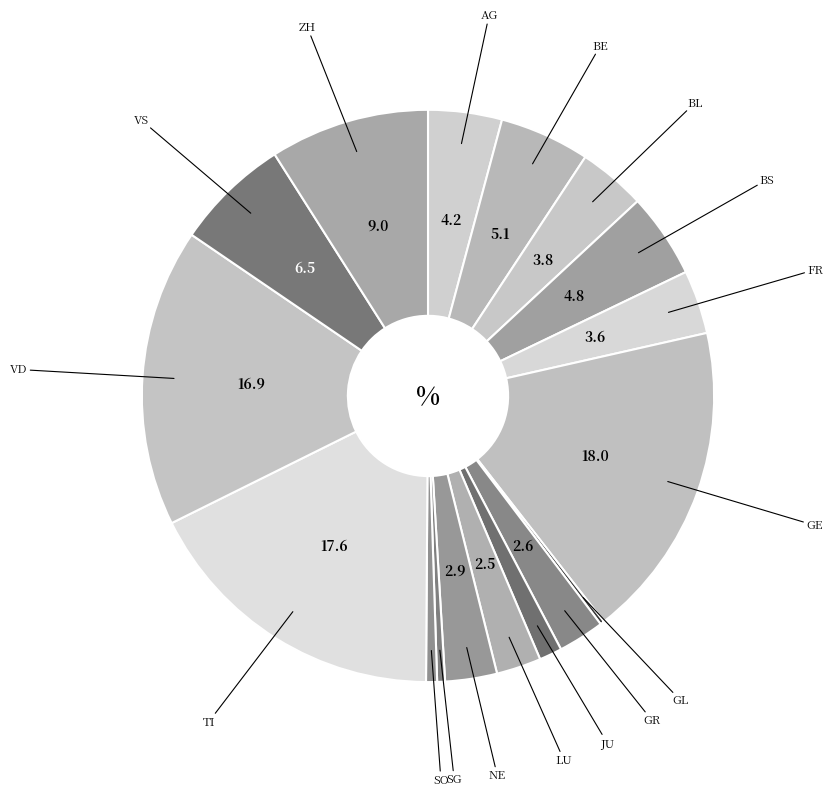

Between BE and VD, which is larger?

VD